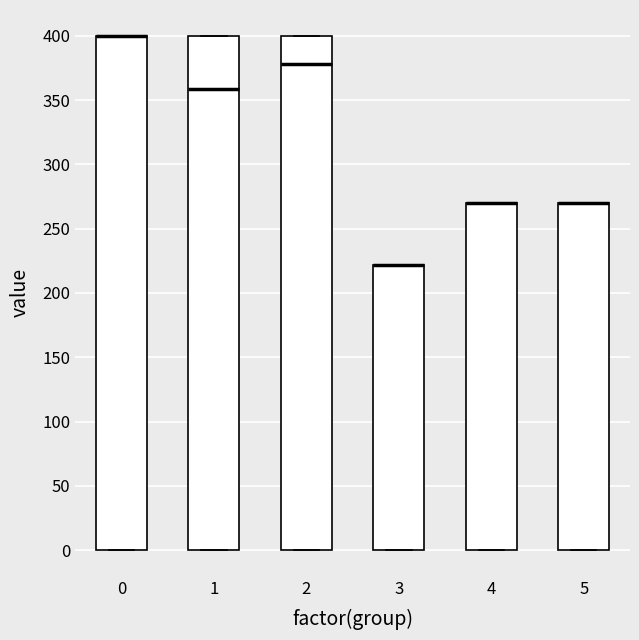

Where is the lower edge of the box at x = 3 on the y-axis? The values are not printed on the chart, so give them approximately, as read against the axis.

0